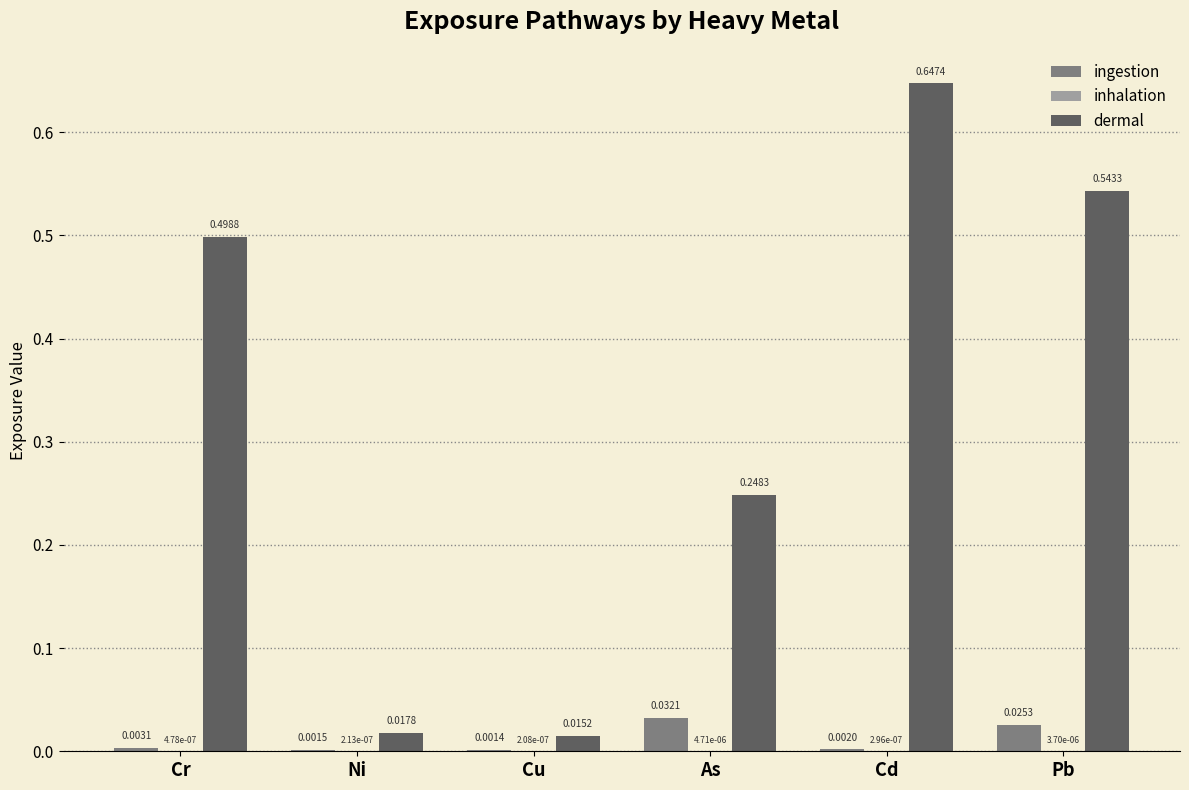

At which category is the sum across all series the highest?

Cd